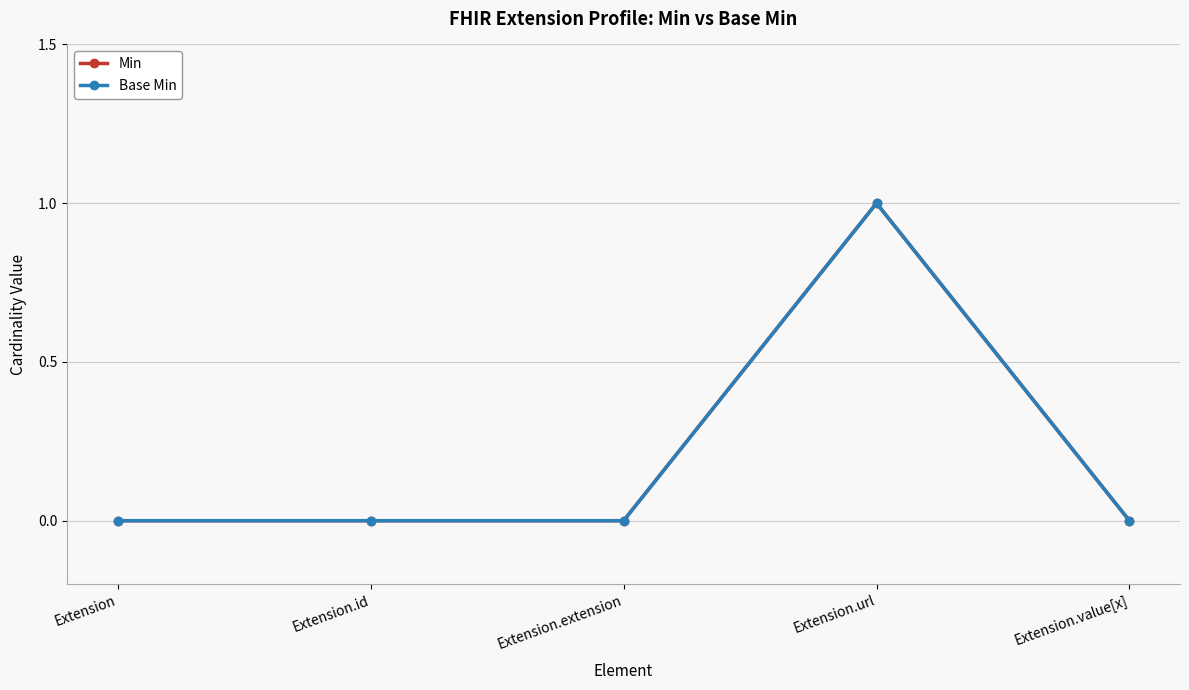

The Min series shows 0 at Extension. True or false?

False